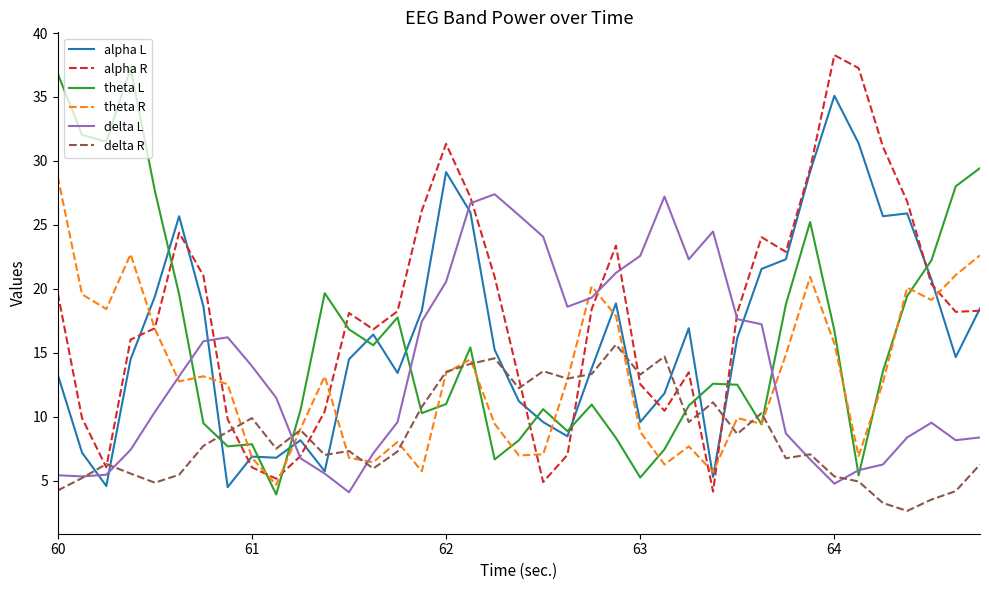

What is the minimum value shown in the chart?

2.6